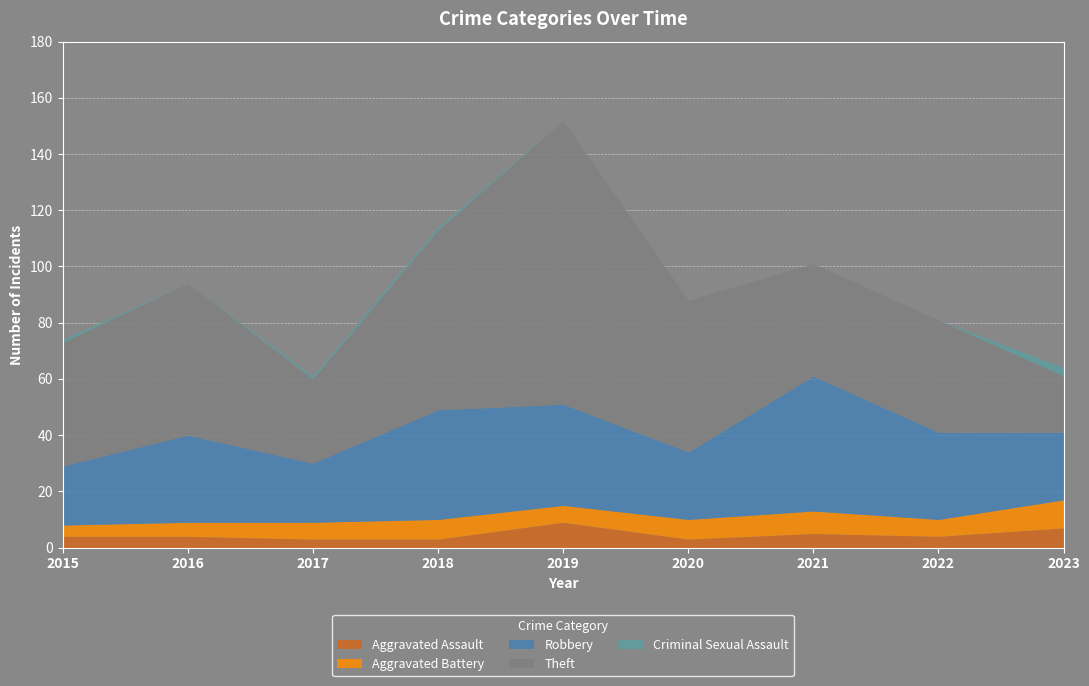

What is the greatest value displayed?

101